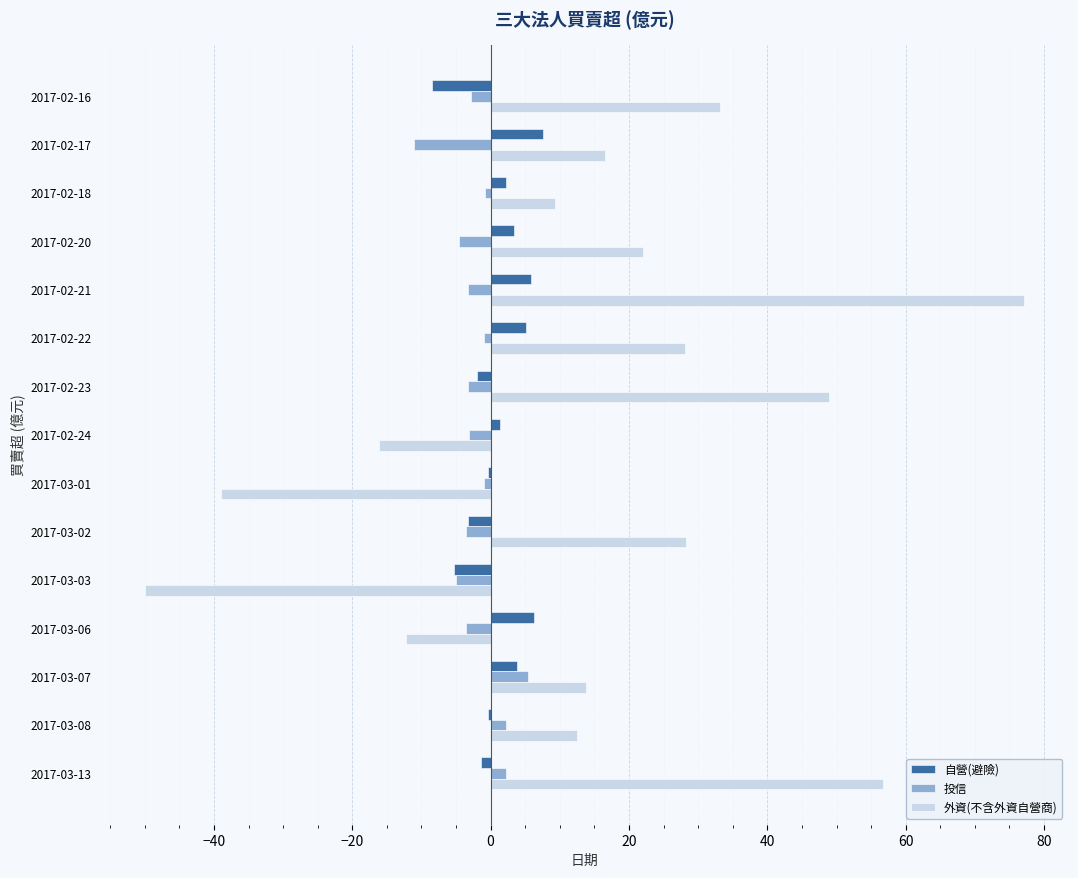

What is the sum of all 投信 values?

-33.4